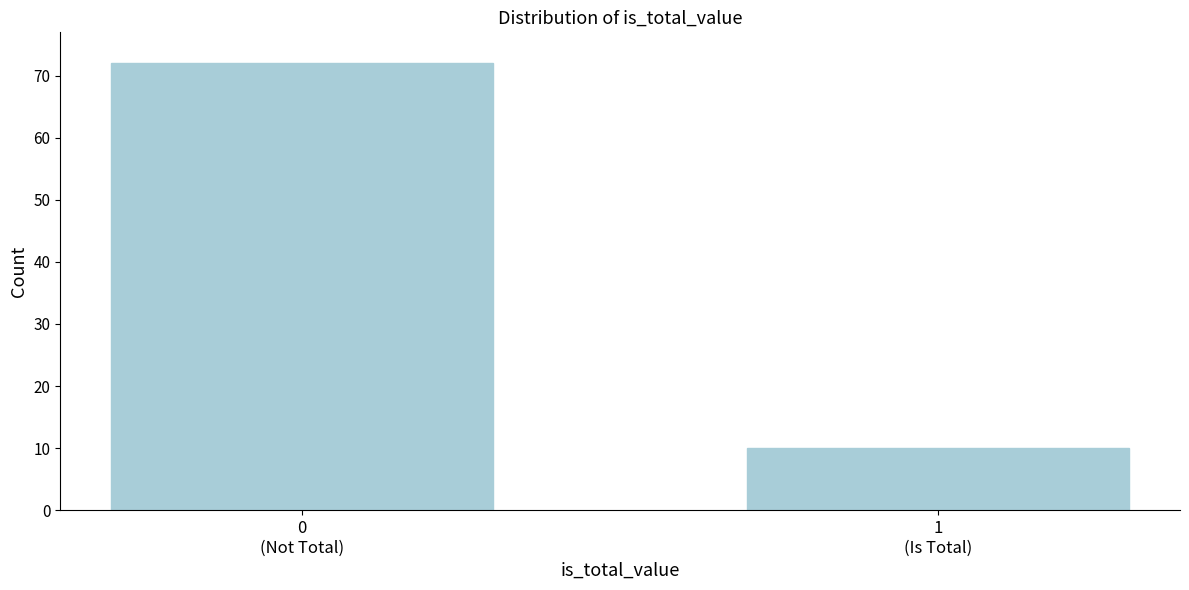

Reading left to right, extract all data points from this chart.

72	10